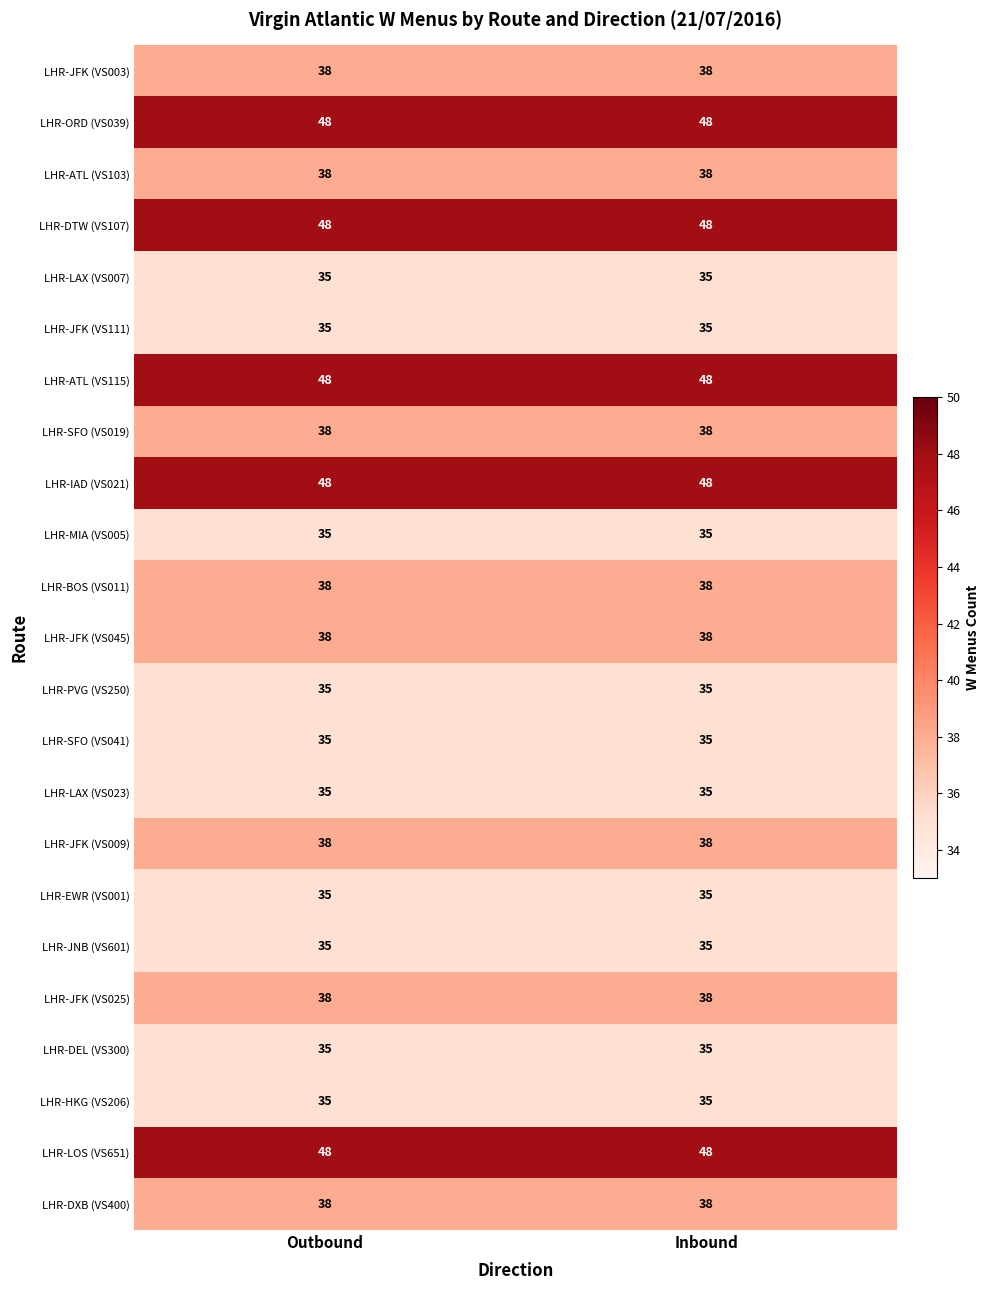

What is the sum of all LHR-ATL (VS115) values?

96